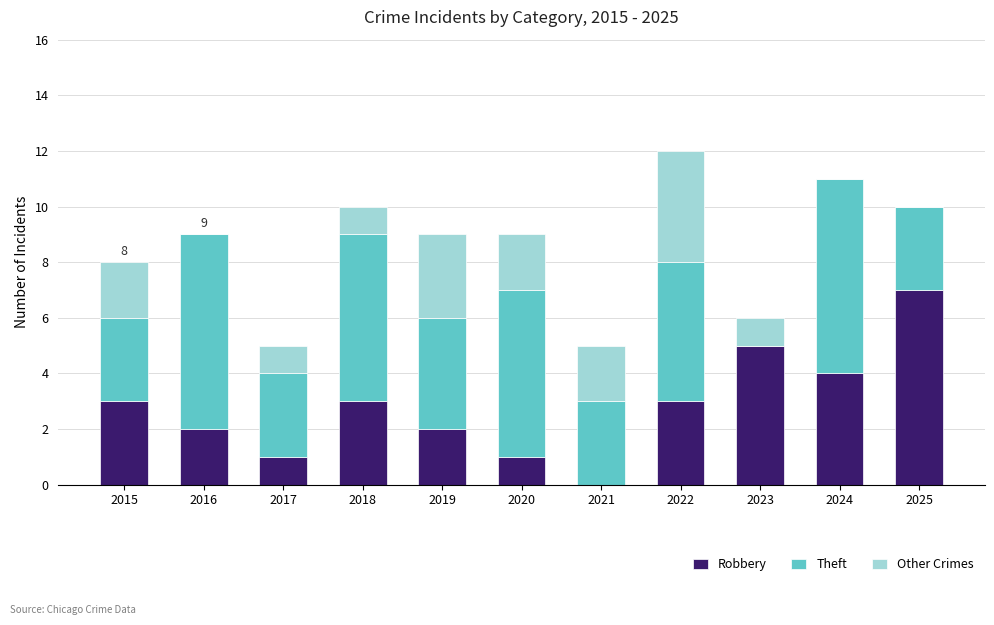

What is the maximum value for Robbery?

7